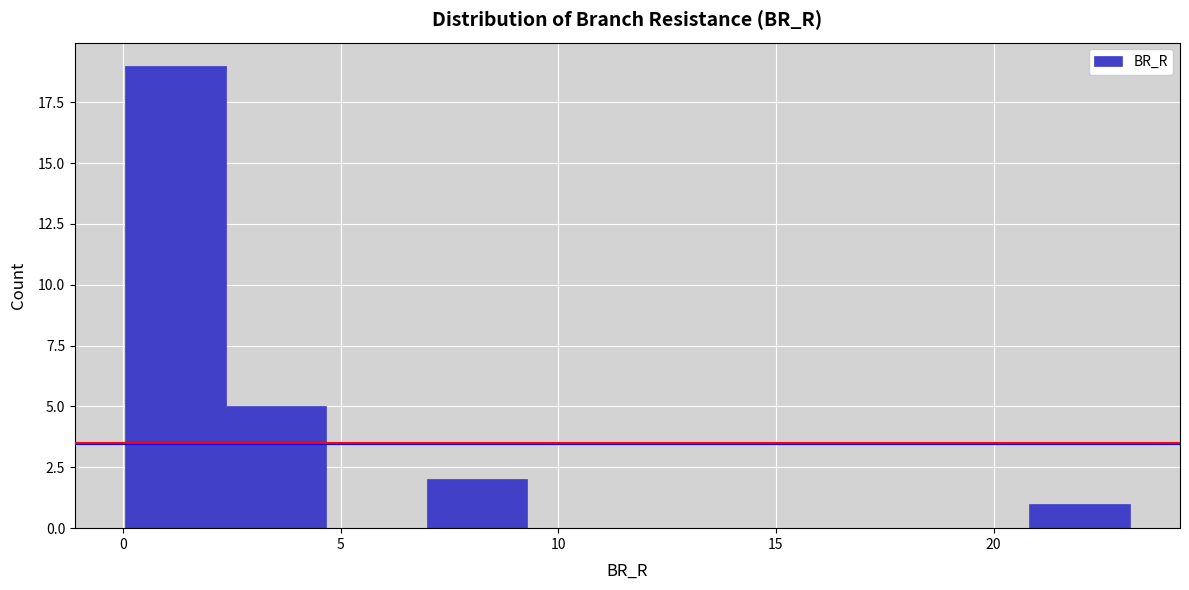

Reading left to right, transcribe this chart: for each bar, give the range it covers on the x-axis and its height. Neither the bar edges nor the heights are printed on the chart, so give them approximately, as read against the axes.

0.0 to 2.5: 19
2.5 to 4.5: 5
4.5 to 7.0: 0
7.0 to 9.5: 2
9.5 to 11.5: 0
11.5 to 14.0: 0
14.0 to 16.0: 0
16.0 to 18.5: 0
18.5 to 21.0: 0
21.0 to 23.0: 1